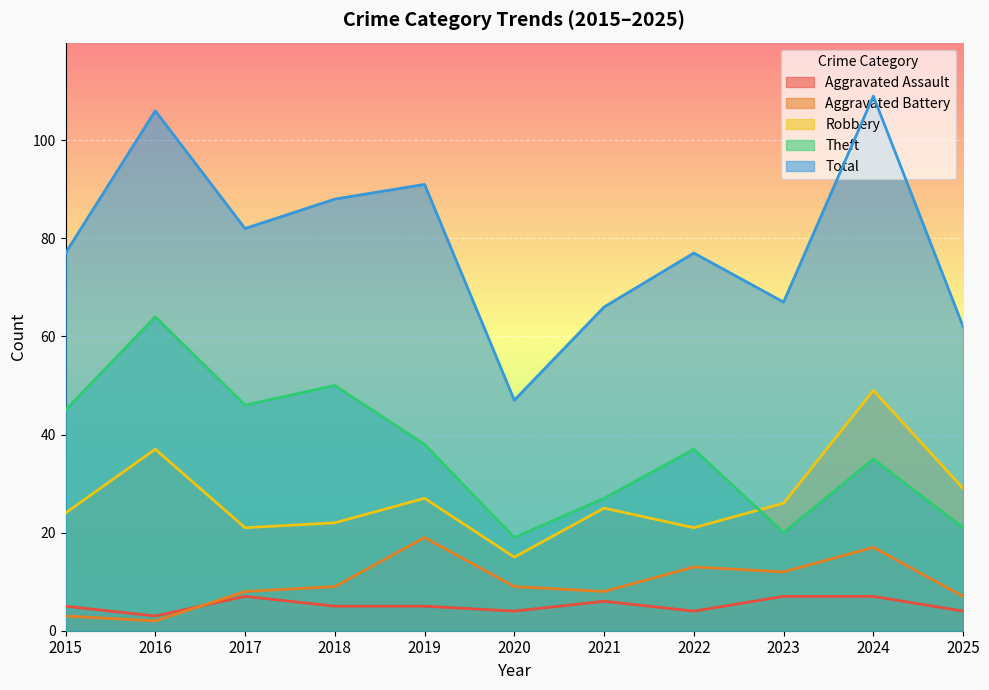

What are all the series names shown in the legend?

Aggravated Assault, Aggravated Battery, Robbery, Theft, Total